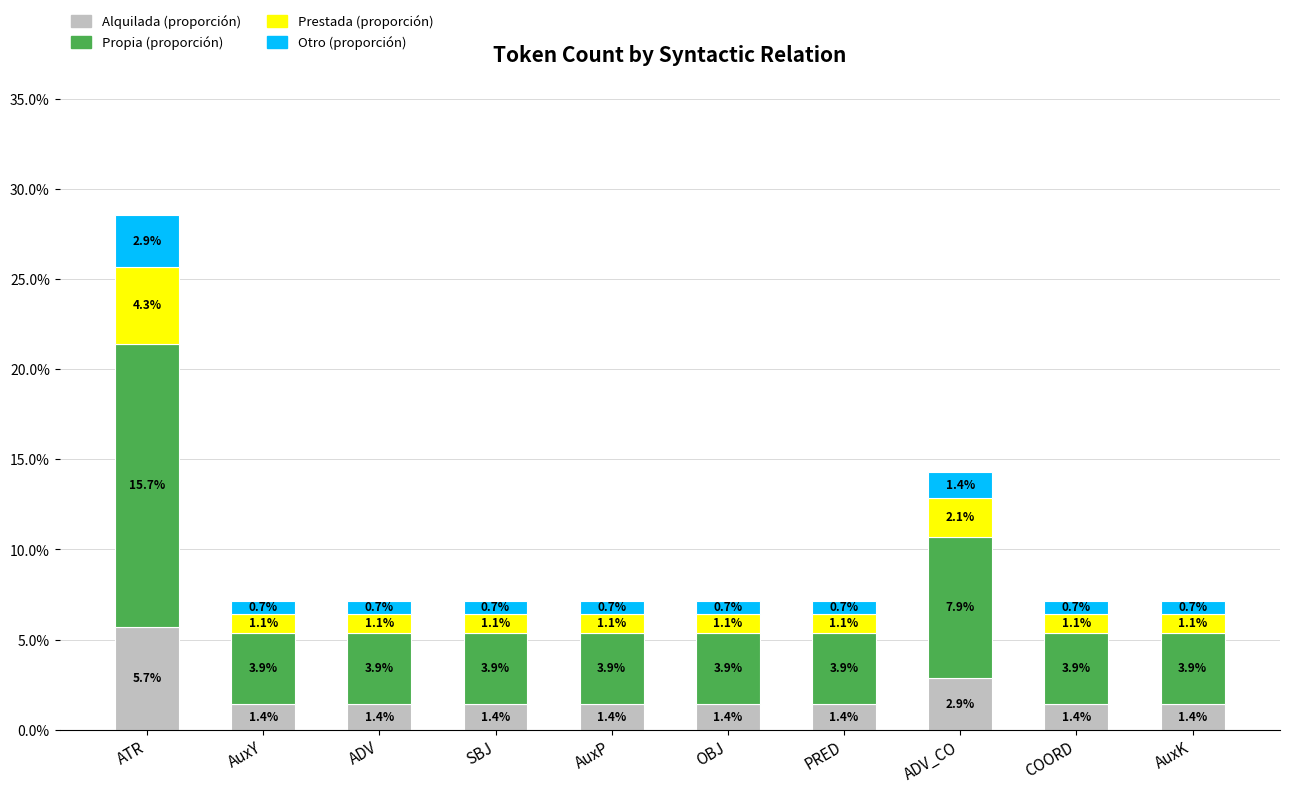

What is the total value across all series at ADV?

7.1